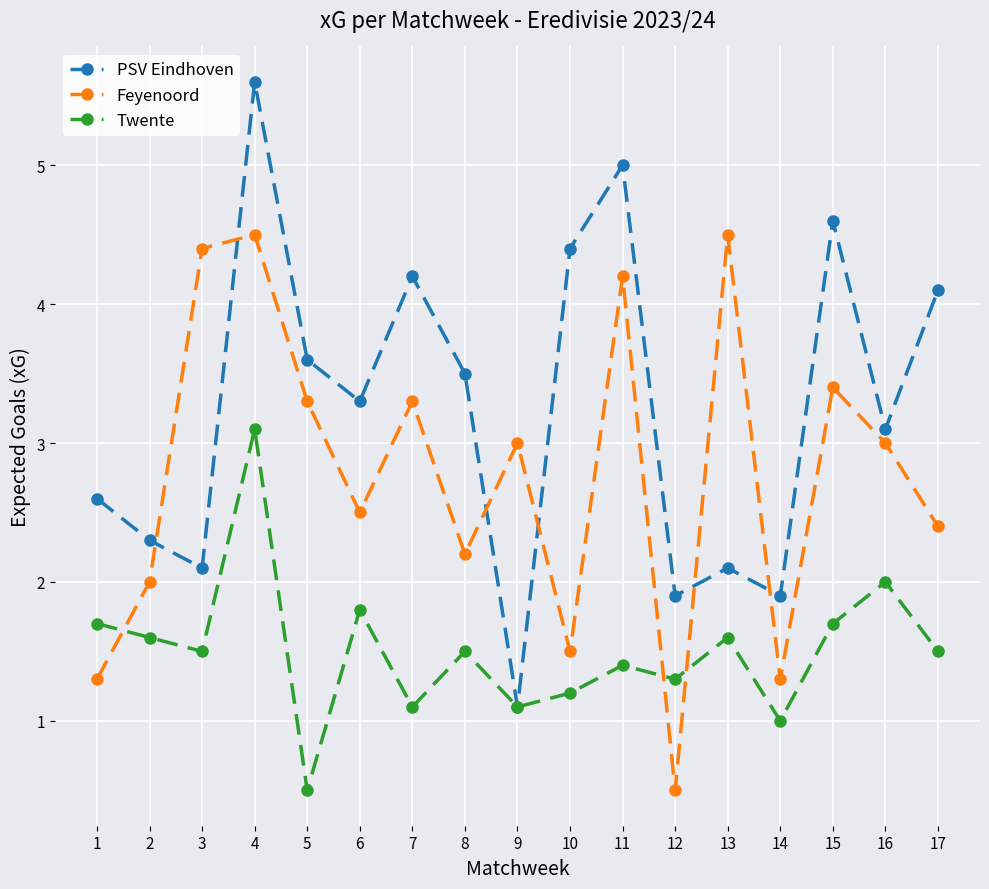

At which label does Feyenoord first exceed 3?

3